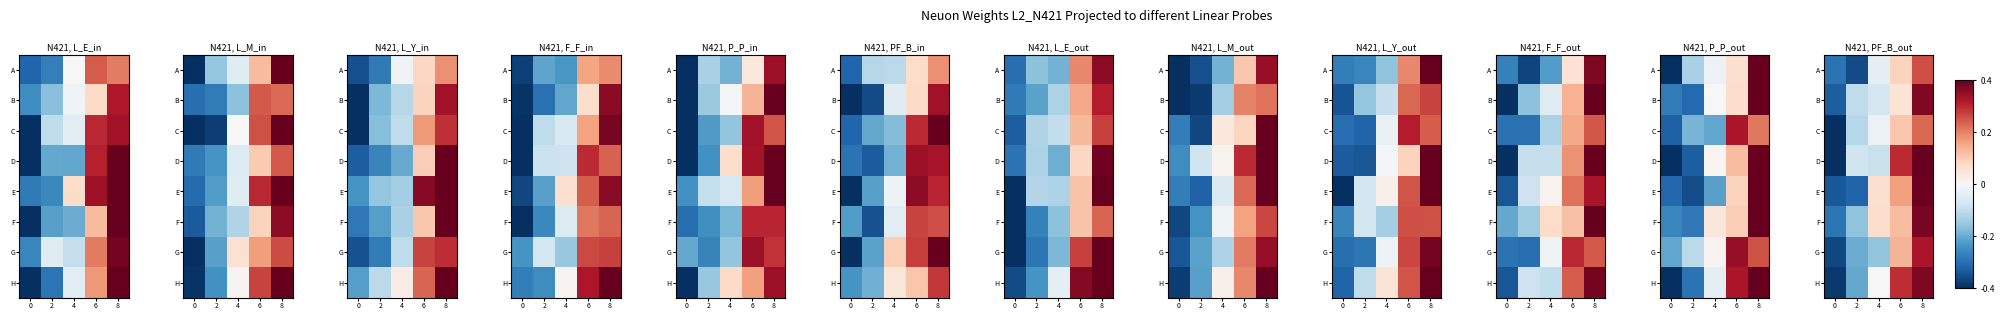

The B series shows -0.1 at 2. True or false?

True